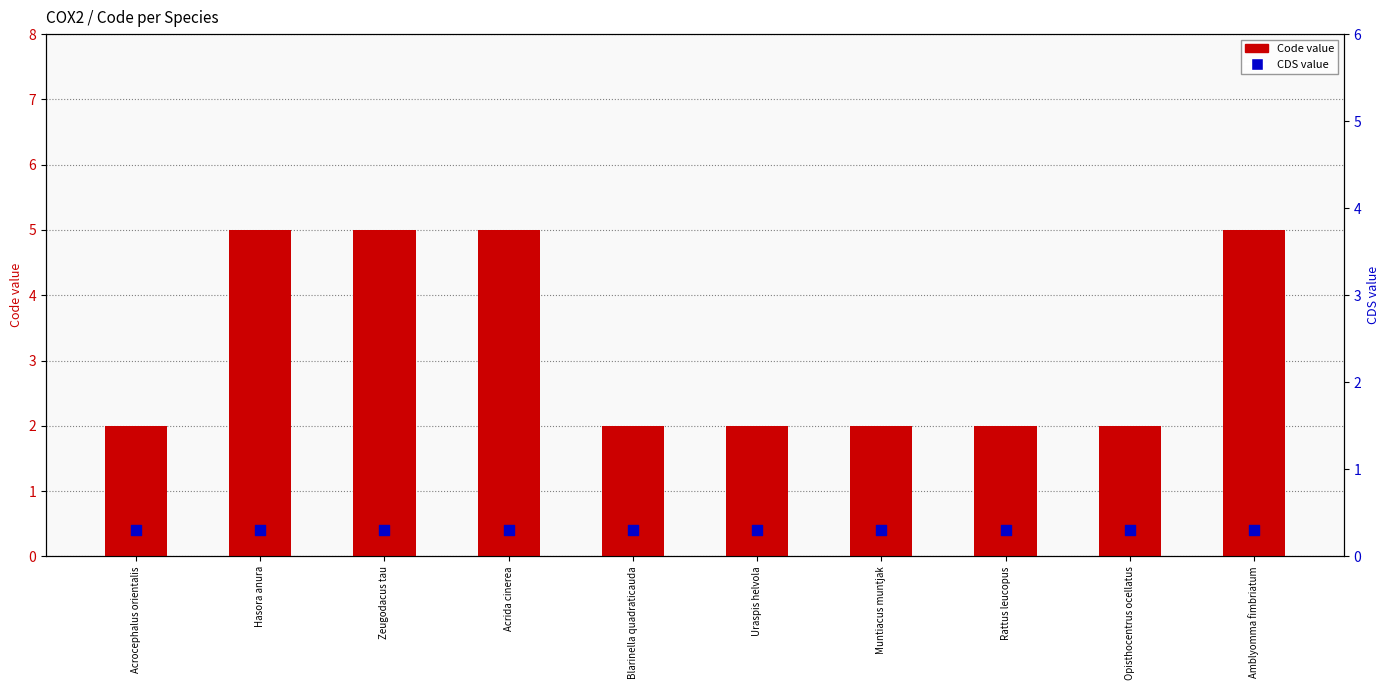

What are all the series names shown in the legend?

Code value, CDS value